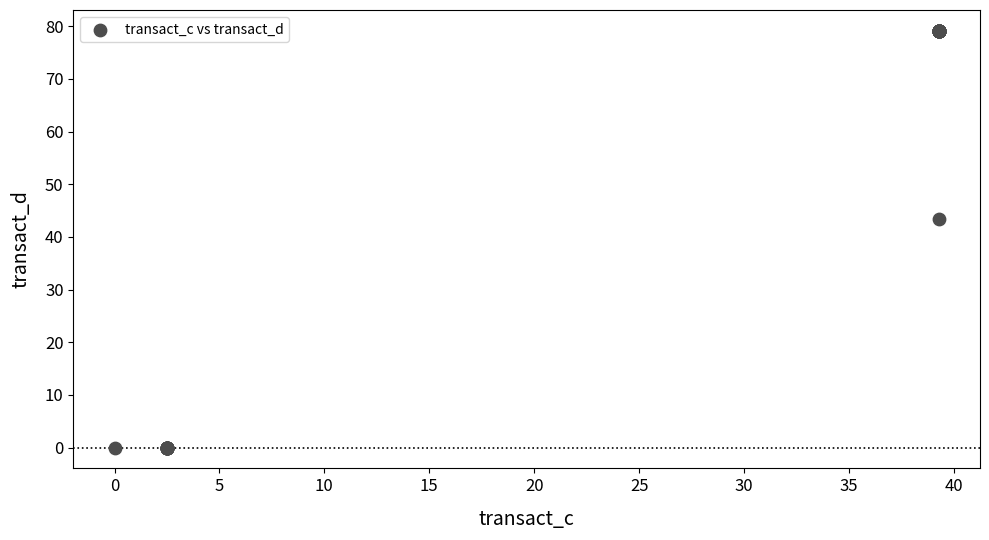

What Y value in the scatter plot is closest to 39?

43.4